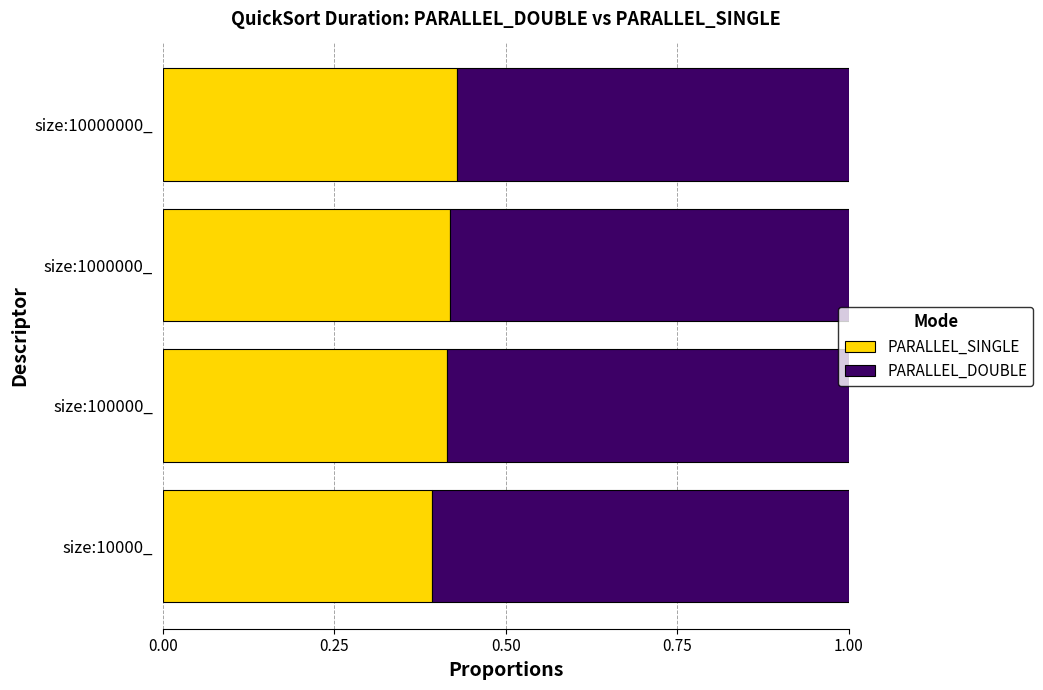

Count the PARALLEL_SINGLE values in the range 0 to 1.

4